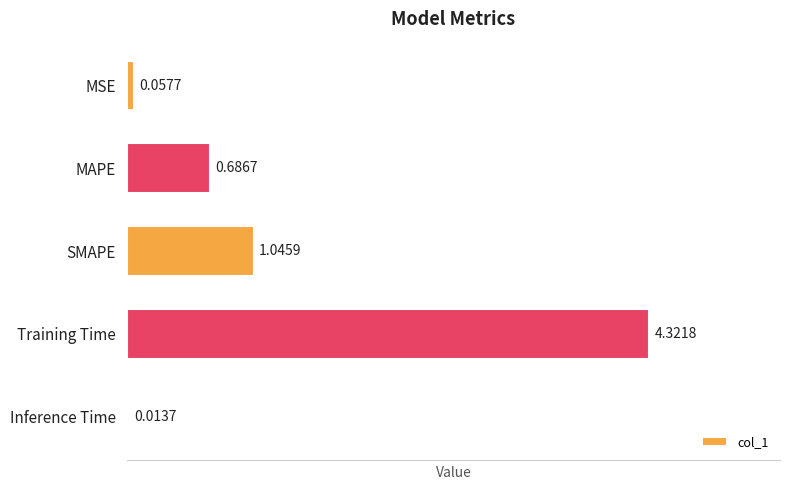

Where is the data nearest to the value 2?

SMAPE